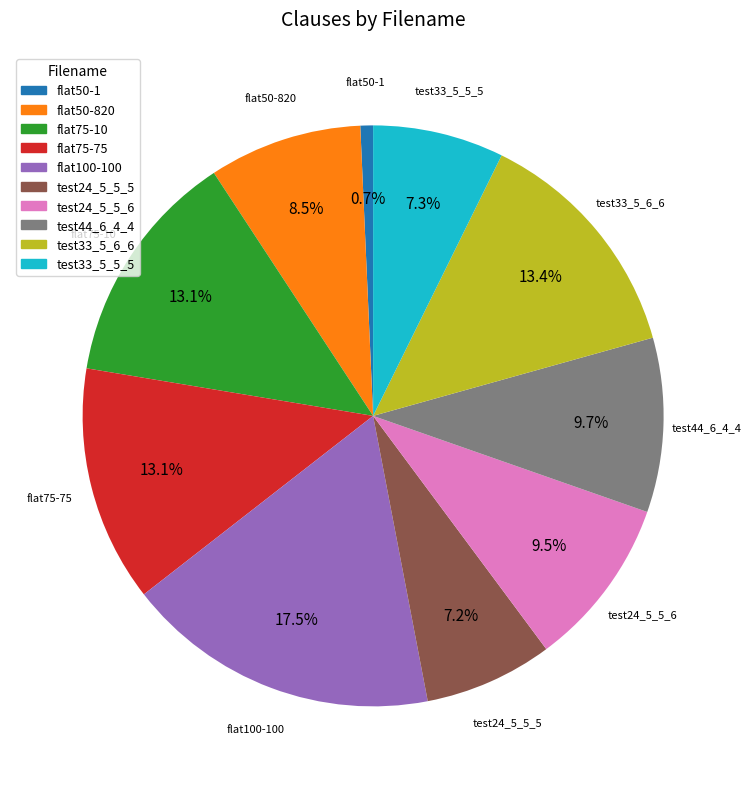

What is the largest slice in the pie chart?

flat100-100